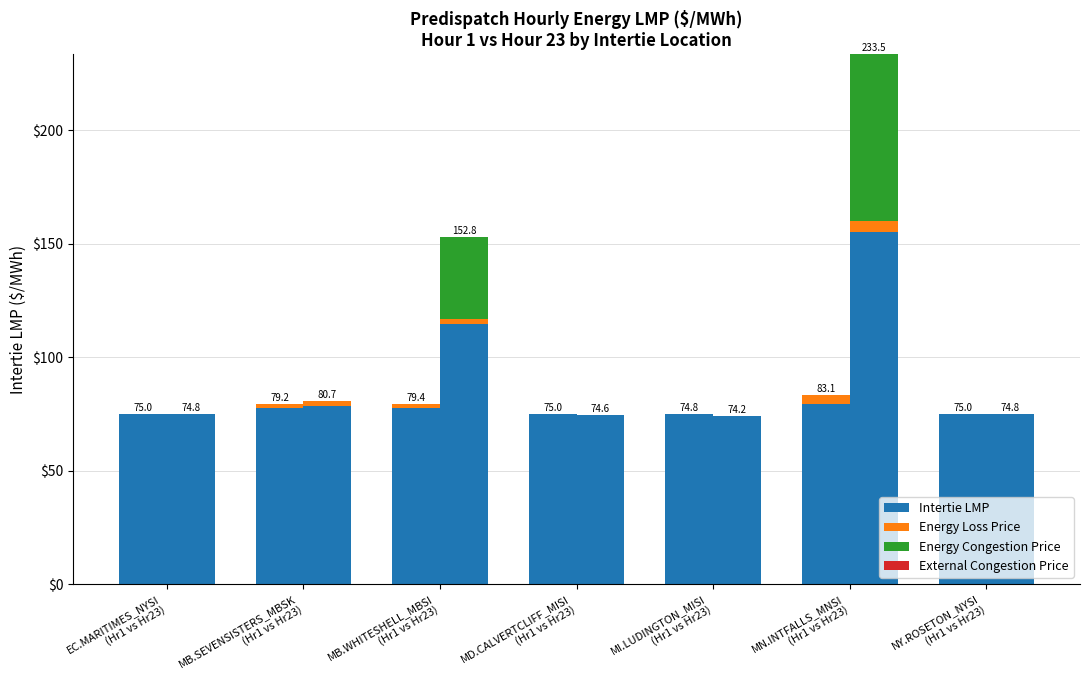

The chart shows a value of 77.6 at MB.SEVENSISTERS_MBSK
(Hr1 vs Hr23). True or false?

True